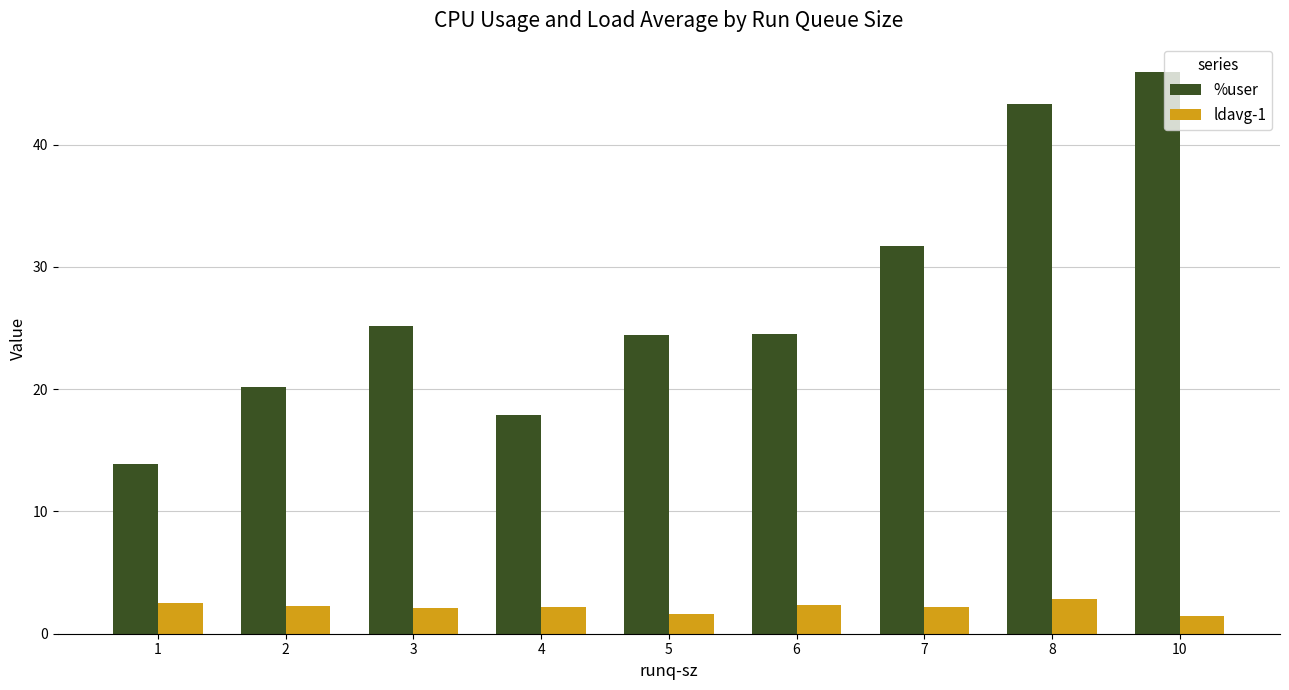

Which series has the largest range (max minus min)?

%user